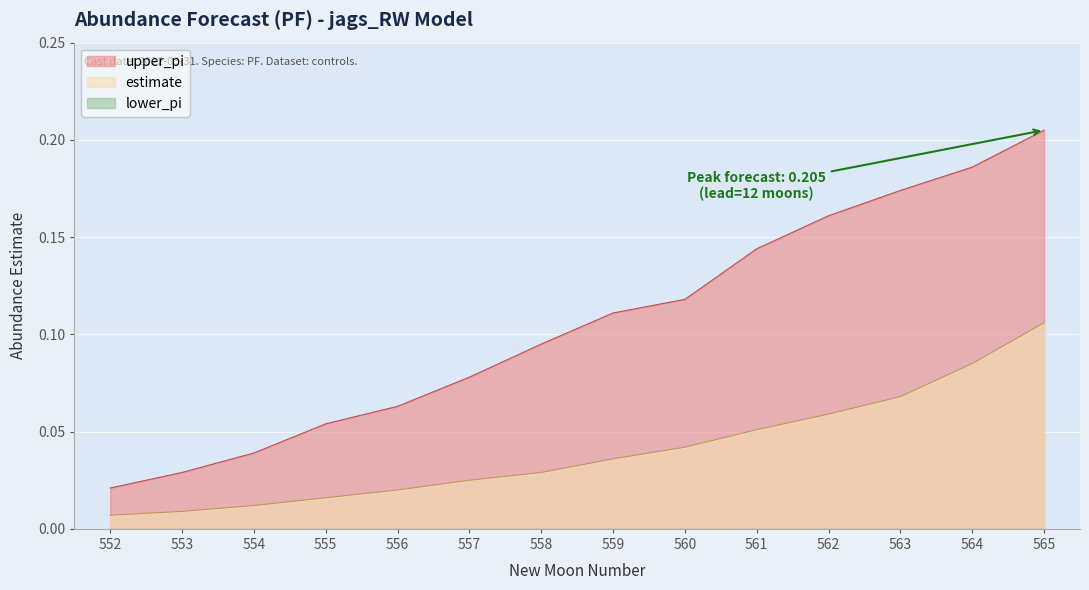

What is the total value across all series at 564?

0.3